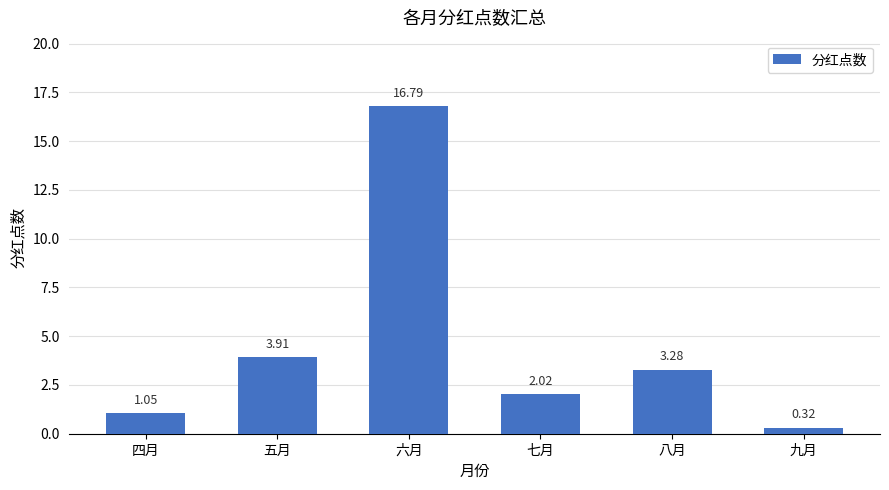

List the labels in order of value, smallest first.

九月, 四月, 七月, 八月, 五月, 六月